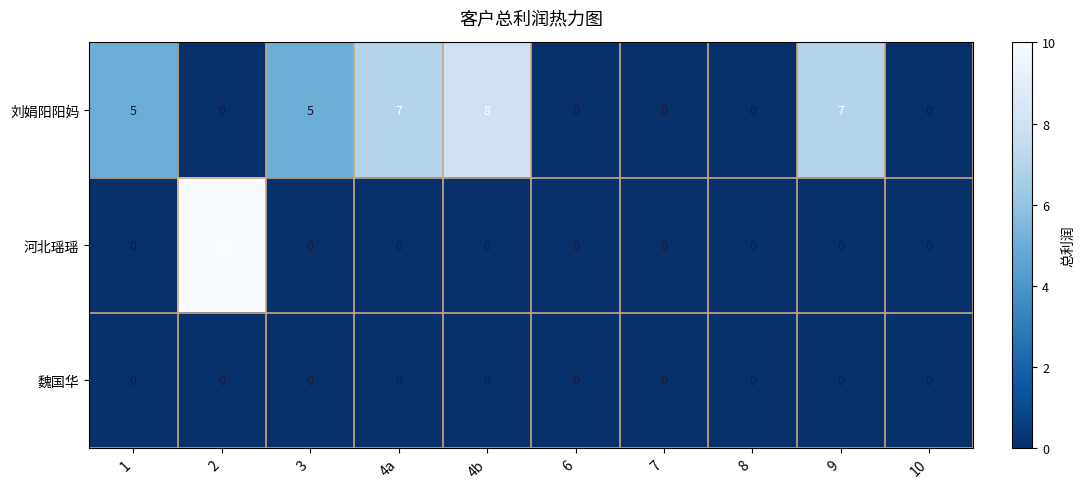

List the series in order of their overall mean, highest first.

刘娟阳阳妈, 河北瑶瑶, 魏国华